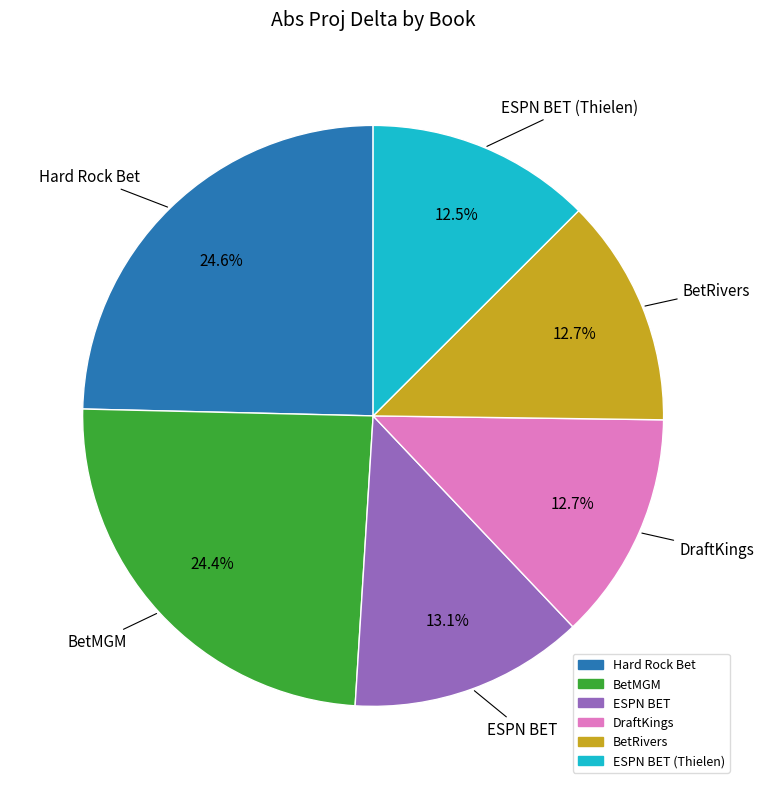

Is there any slice that represents more than half of the pie?

No